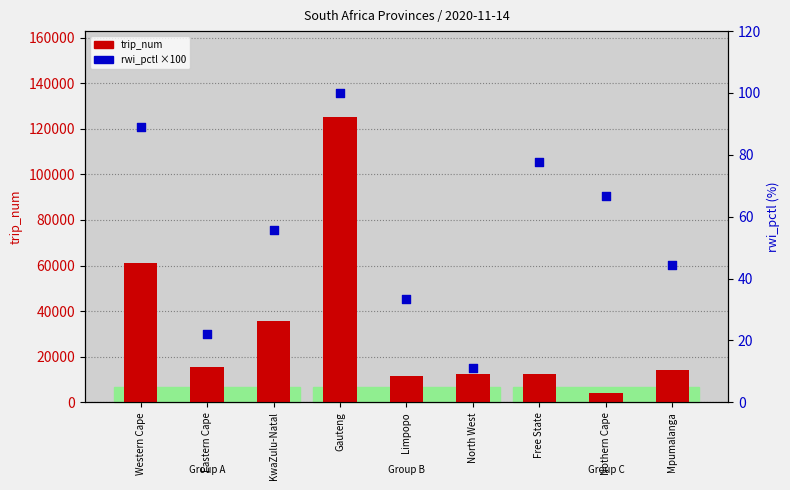

At which category is the sum across all series the highest?

Gauteng